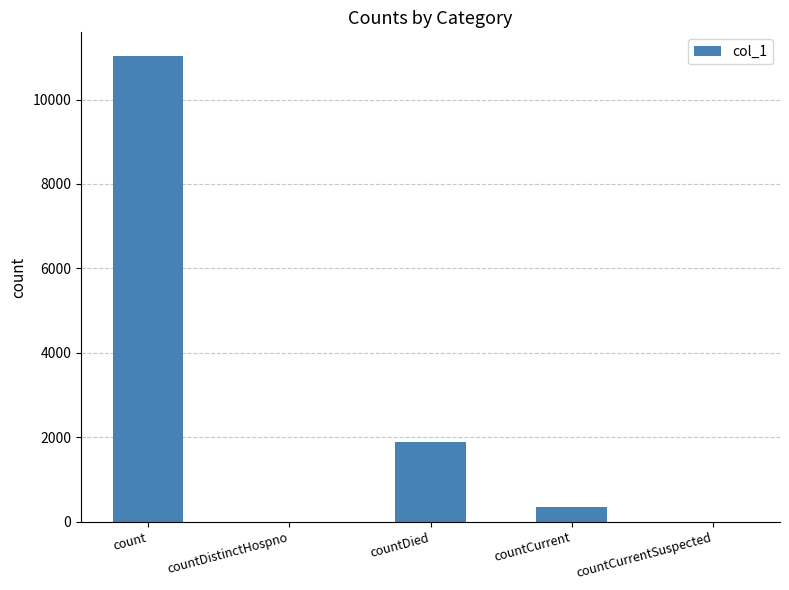

At which label is the value closest to 5520?

countDied